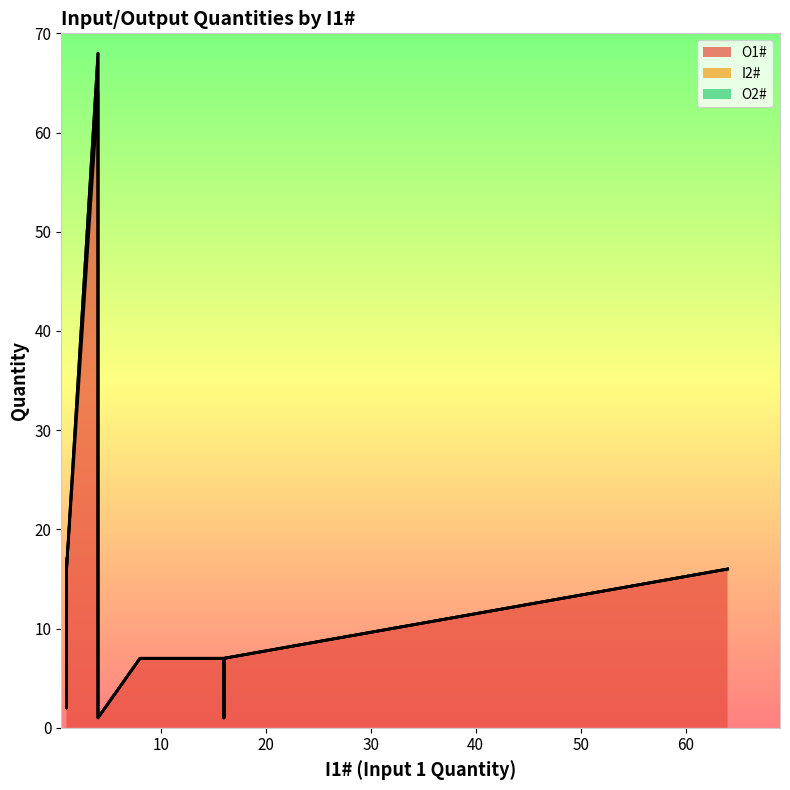

Reading right to left, transcribe all the data shown in this chart.

O1#: 8=7	16=7	64=16	16=1	1=16	8=7	8=7	8=7	1=2	1=2	1=2	8=7	16=7	64=16	4=1	1=16	8=7	8=7	8=7	4=64	1=16	4=64	1=16
I2#: 8=0	16=0	64=0	16=0	1=0	8=0	8=0	8=0	1=0	1=0	1=0	8=0	16=0	64=0	4=0	1=0	8=0	8=0	8=0	4=4	1=1	4=4	1=1
O2#: 8=0	16=0	64=0	16=0	1=0	8=0	8=0	8=0	1=4	1=4	1=4	8=0	16=0	64=0	4=0	1=0	8=0	8=0	8=0	4=0	1=0	4=0	1=0